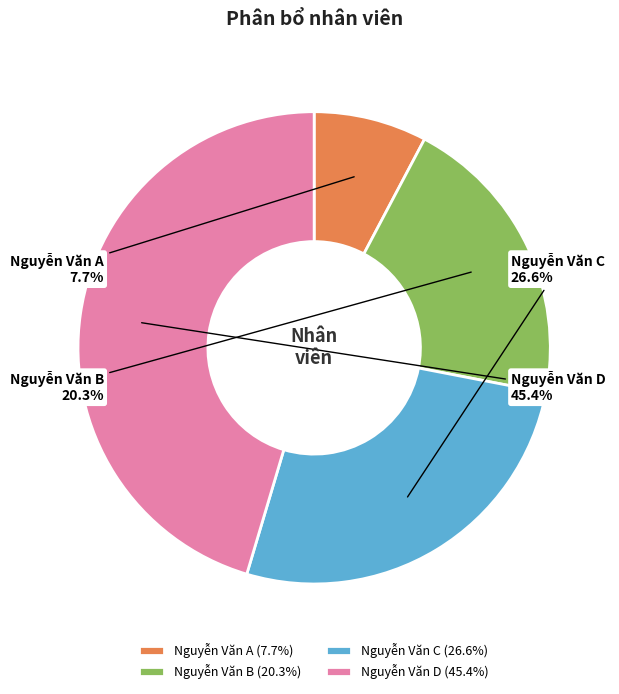

Is Nguyễn Văn B the majority of the pie?

No